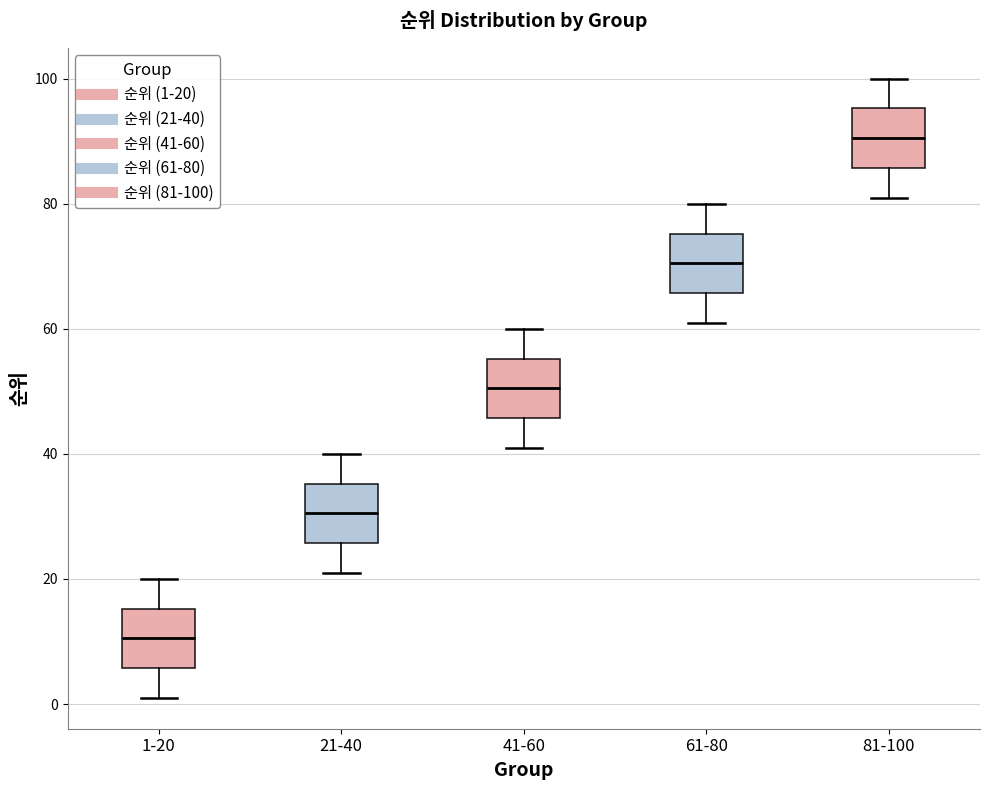

Reading left to right, transcribe this box plot: for each box, give where its median line is, the range the box spans, and where its two whiskers end, as read against the y-axis. The values are not printed on the chart, so give them approximately, as read against the axis.

1-20: median 10, box 6 to 16, whiskers 2 to 20
21-40: median 30, box 26 to 36, whiskers 22 to 40
41-60: median 50, box 46 to 56, whiskers 42 to 60
61-80: median 70, box 66 to 76, whiskers 62 to 80
81-100: median 90, box 86 to 96, whiskers 82 to 100